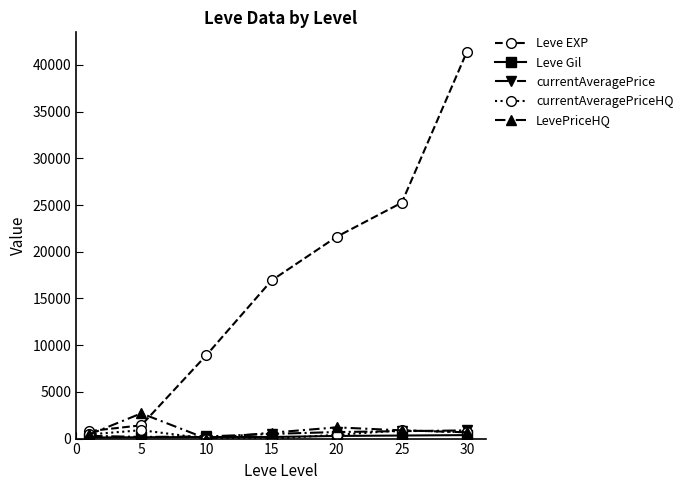

True or false: LevePriceHQ has more than 1 interior local peaks.

True